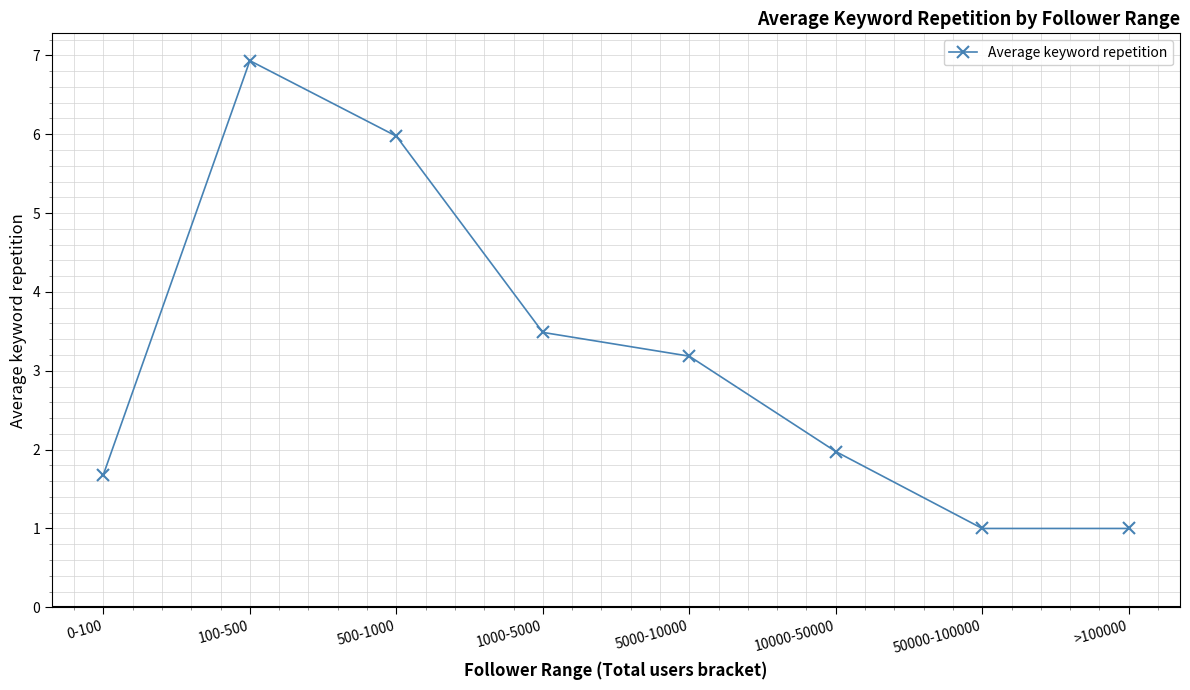

How many distinct data groups are displayed?

1